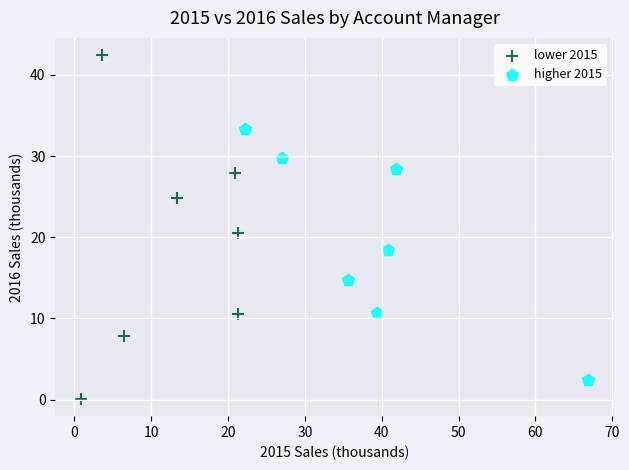

Which series reaches the minimum Y coordinate?

lower 2015